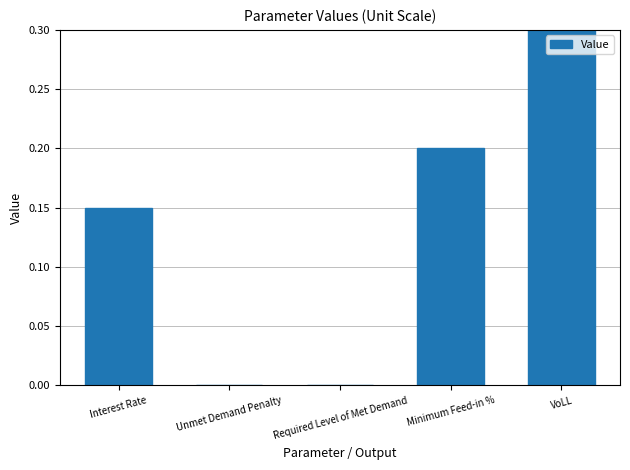

Rank the categories by value from lowest to highest.

Unmet Demand Penalty, Required Level of Met Demand, Interest Rate, Minimum Feed-in %, VoLL